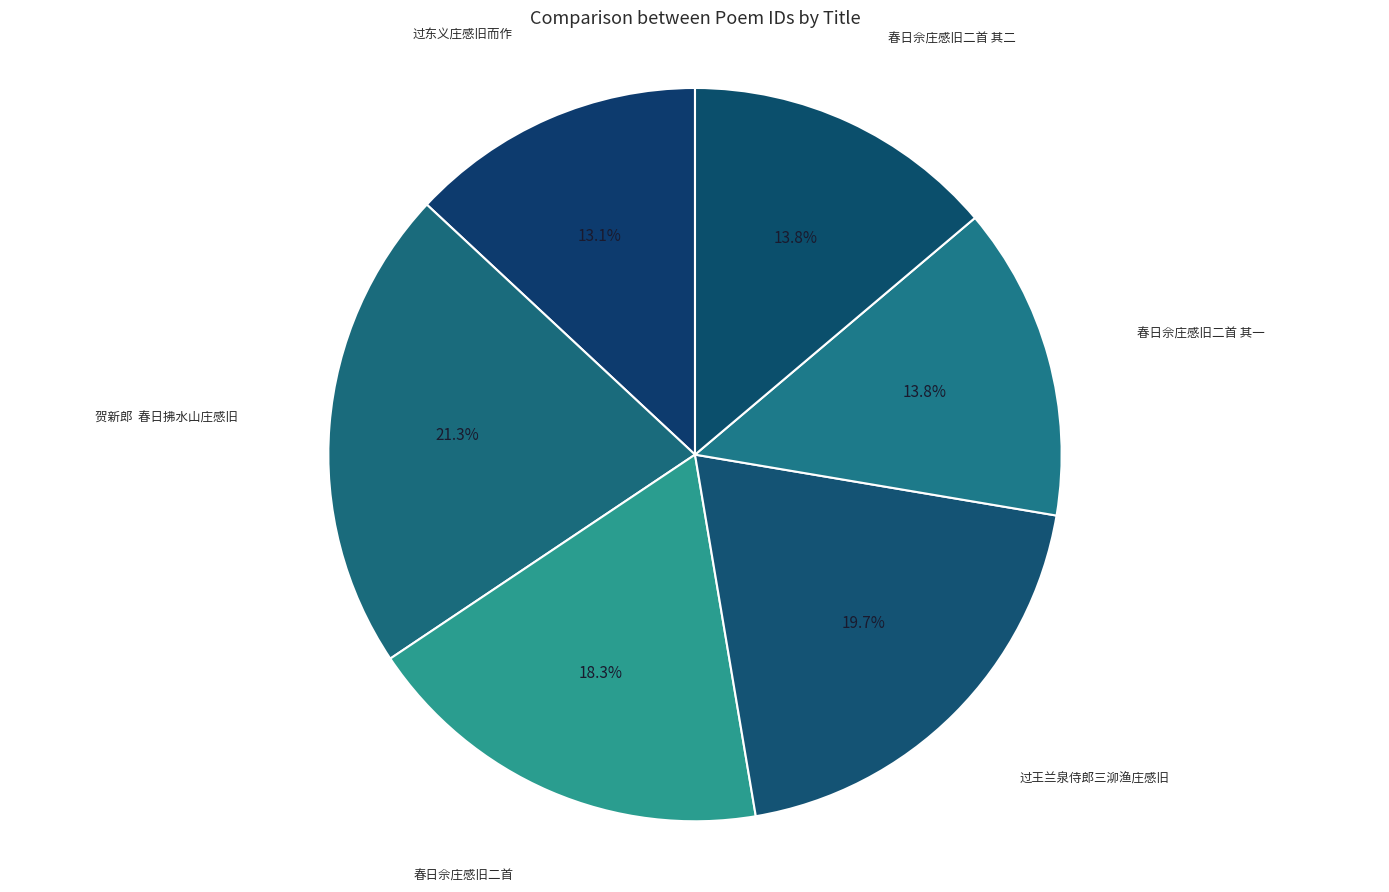

Count the number of slices in the pie.

6